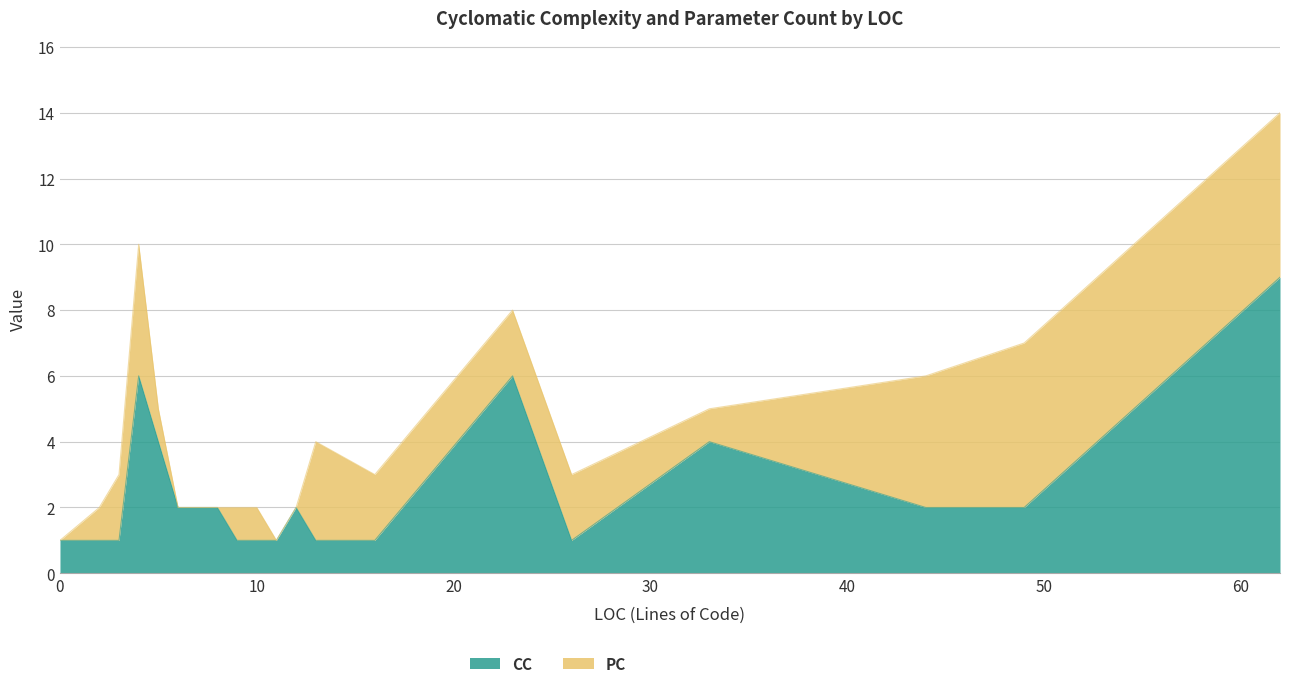

List the labels in order of value, smallest first.

0, 2, 3, 9, 10, 11, 13, 16, 26, 6, 7, 8, 12, 44, 49, 5, 33, 4, 23, 62